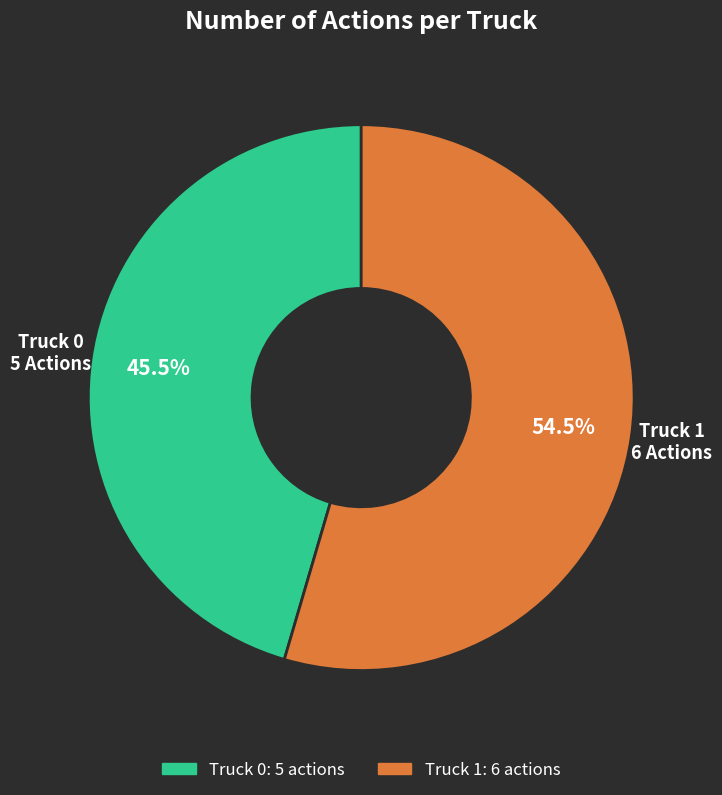

Which slice is the smallest?

Truck 0